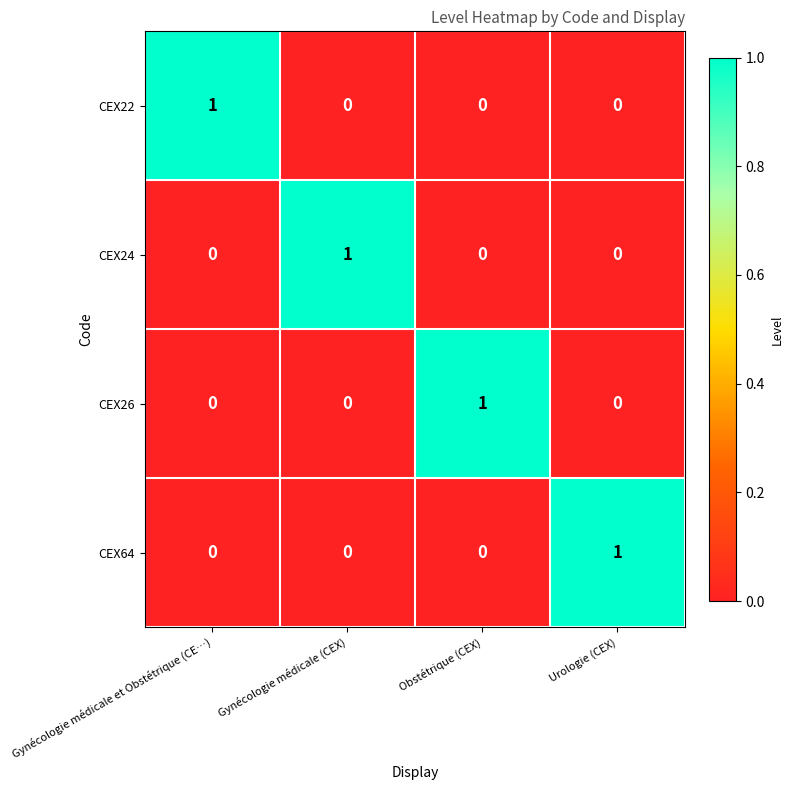

Is it true that CEX24 equals -1 at Urologie (CEX)?

False